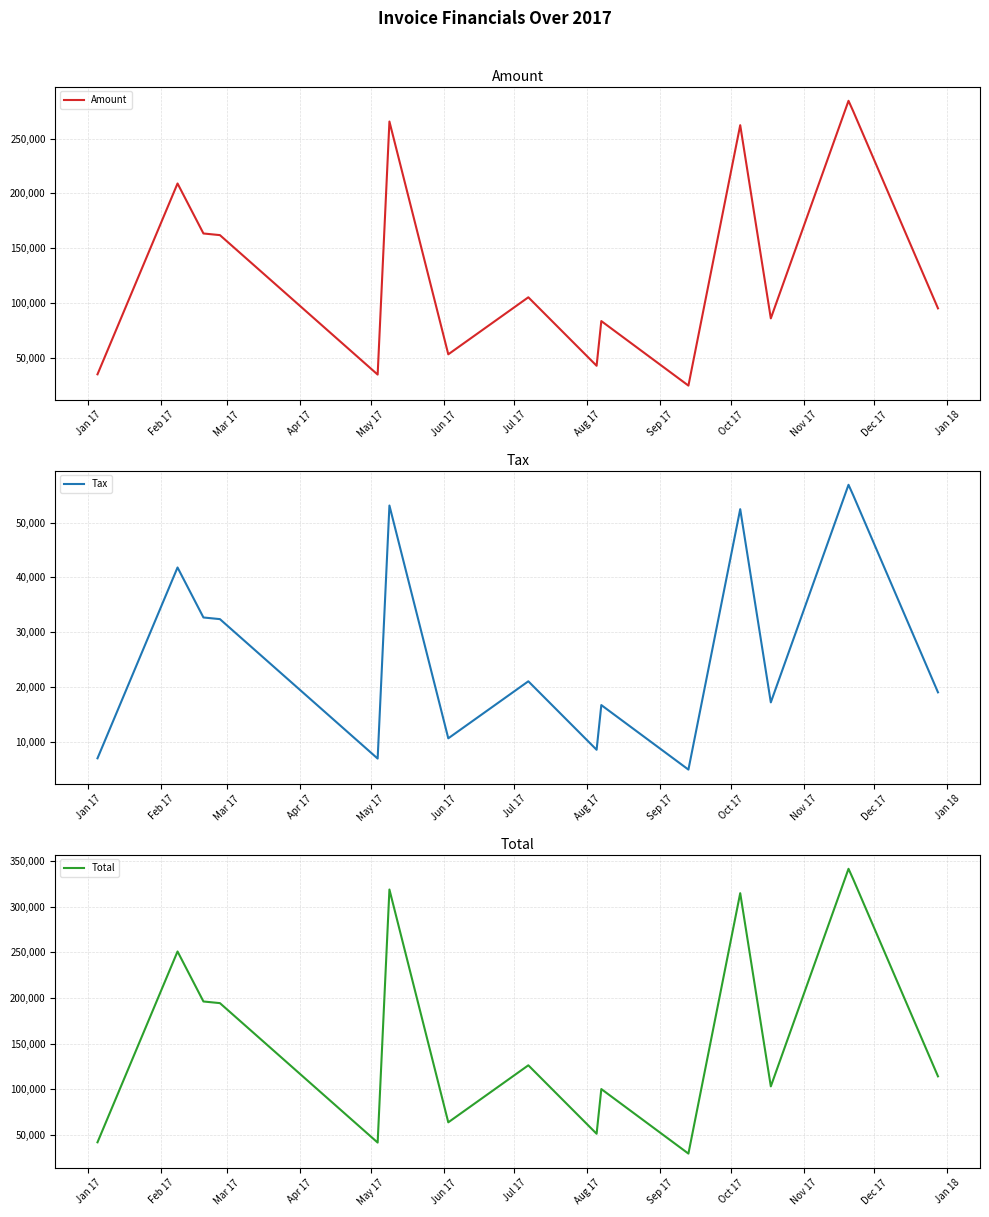

True or false: Total and Tax intersect in this chart.

False